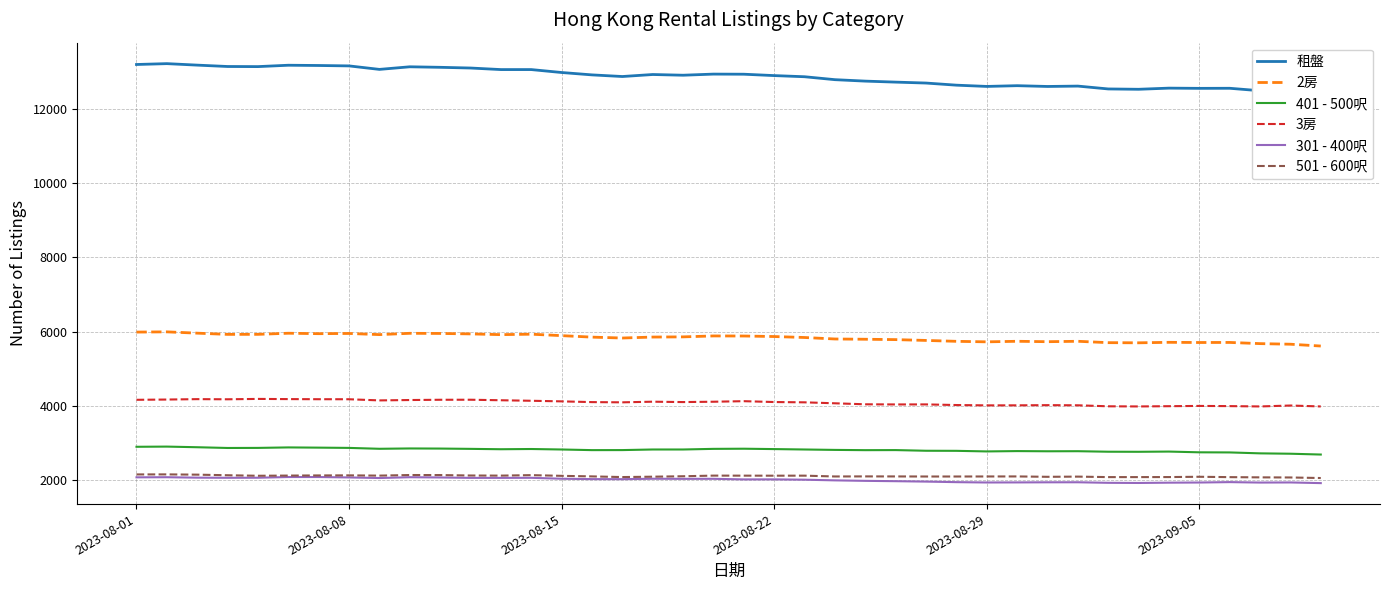

What is the difference between the second highest and minimum values in the 3房 series?

198